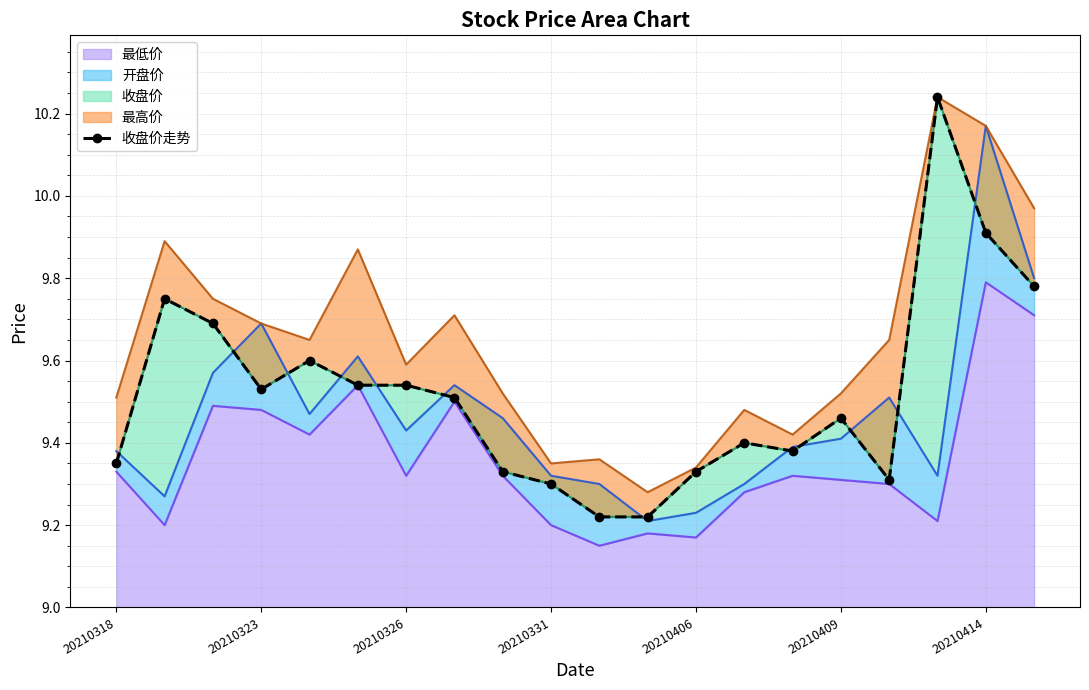

What is the ratio of the value at 20210326 to the value at 17?

0.9